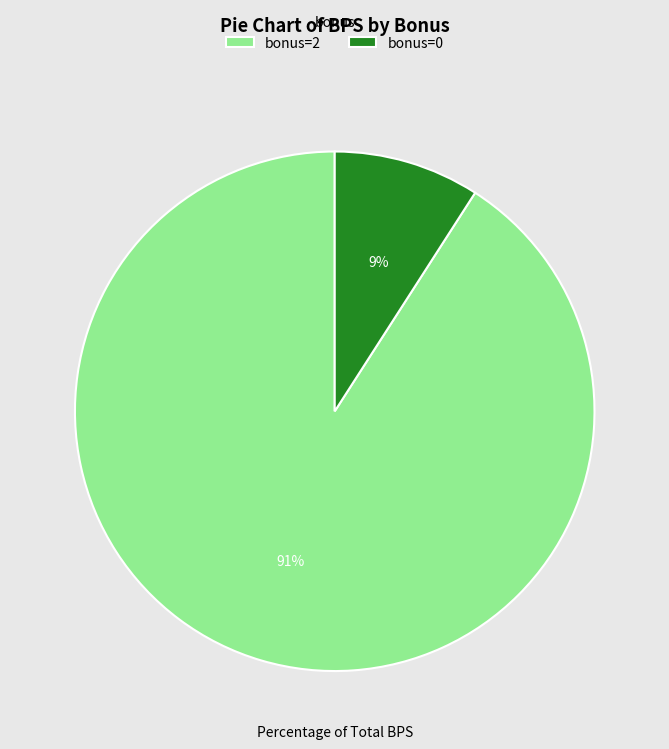

Does bonus=0 represent more than half of the total?

No